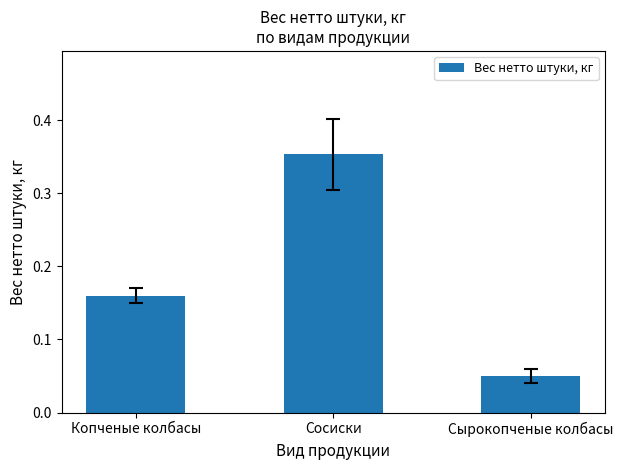

What is the difference between the maximum and minimum values?

0.3